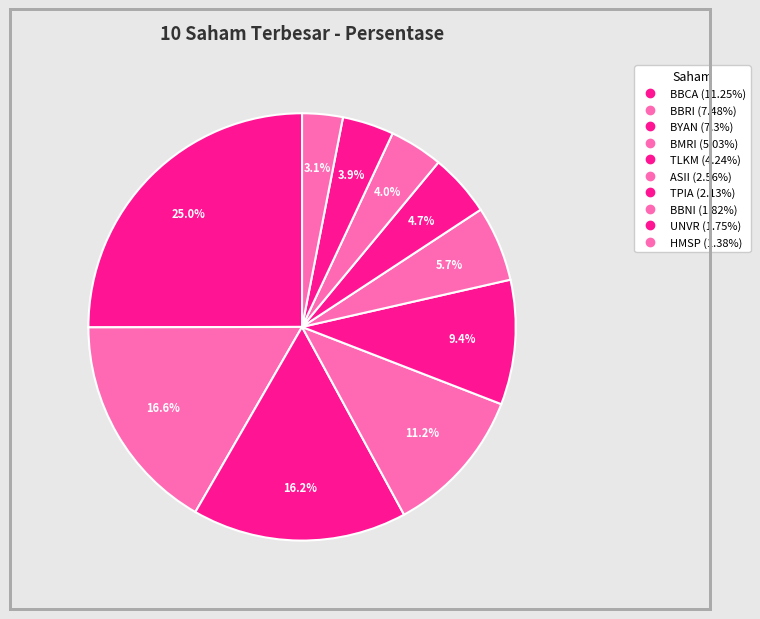

Rank the categories by value from lowest to highest.

HMSP, UNVR, BBNI, TPIA, ASII, TLKM, BMRI, BYAN, BBRI, BBCA